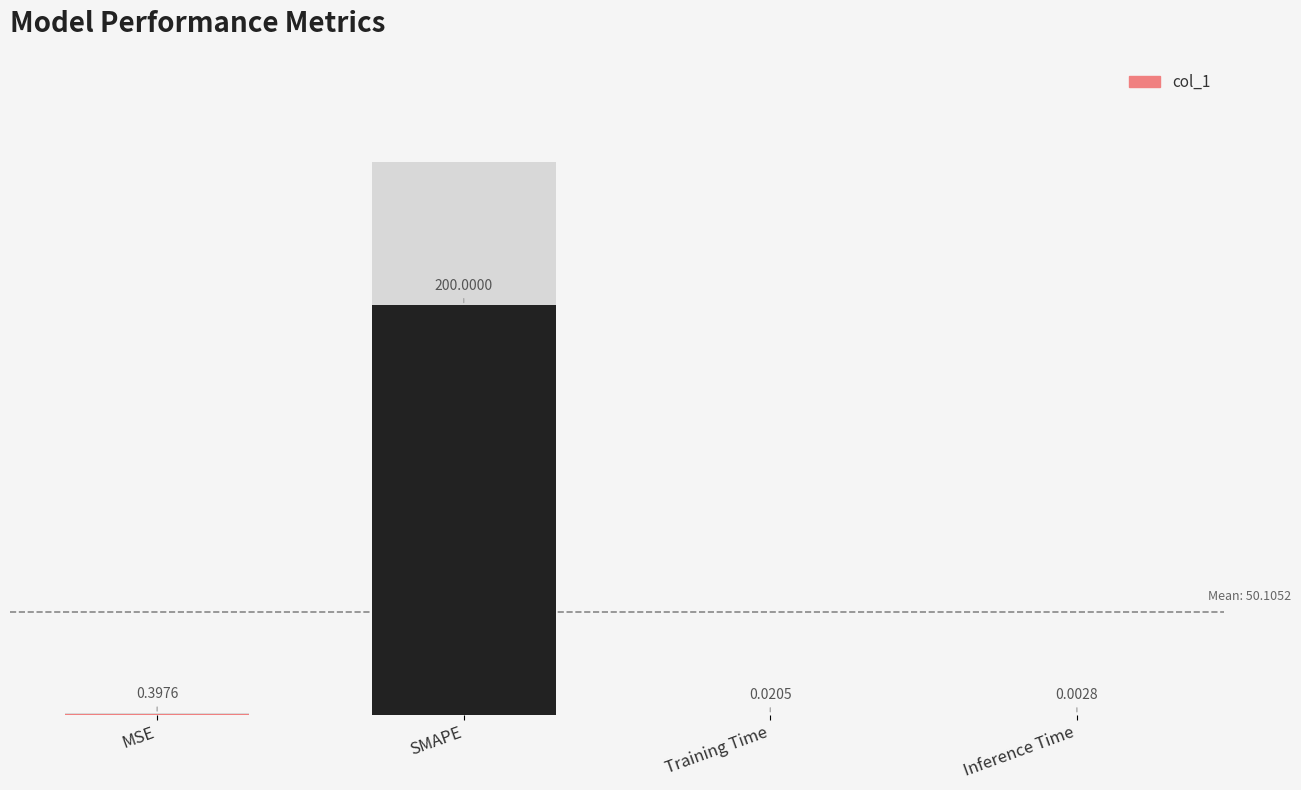

What is the difference between the maximum and minimum values?

200.0